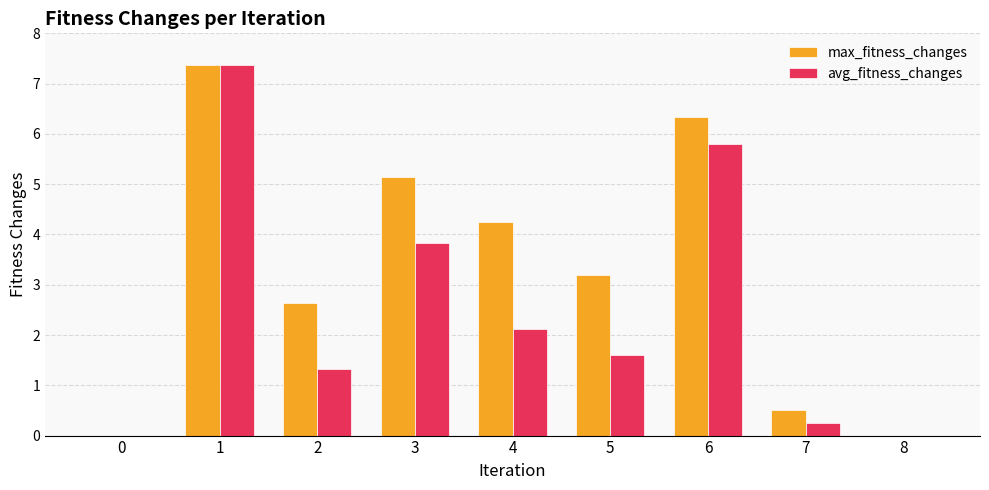

Does the chart contain stacked bars?

No